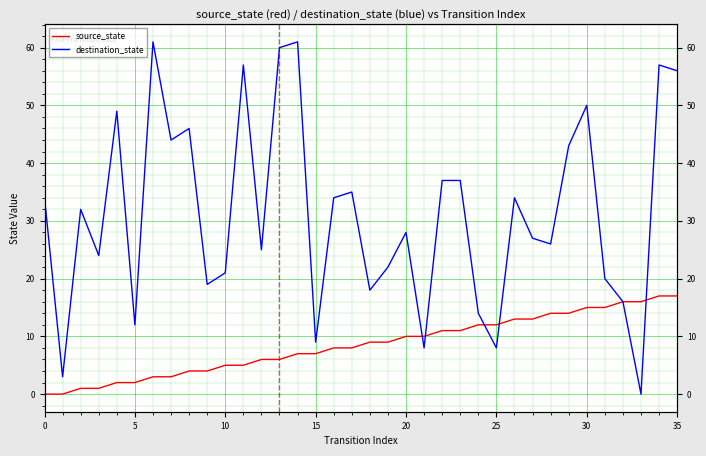

What is the approximate value of source_state at 20?

10